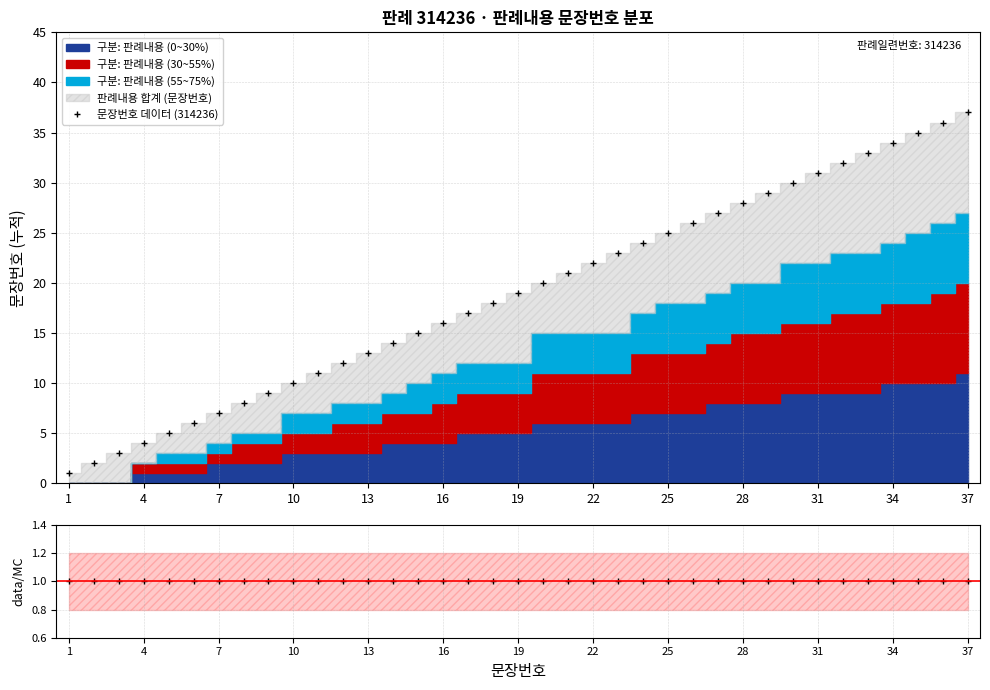

The 문장번호 데이터 (314236) series shows 23 at 16. True or false?

False